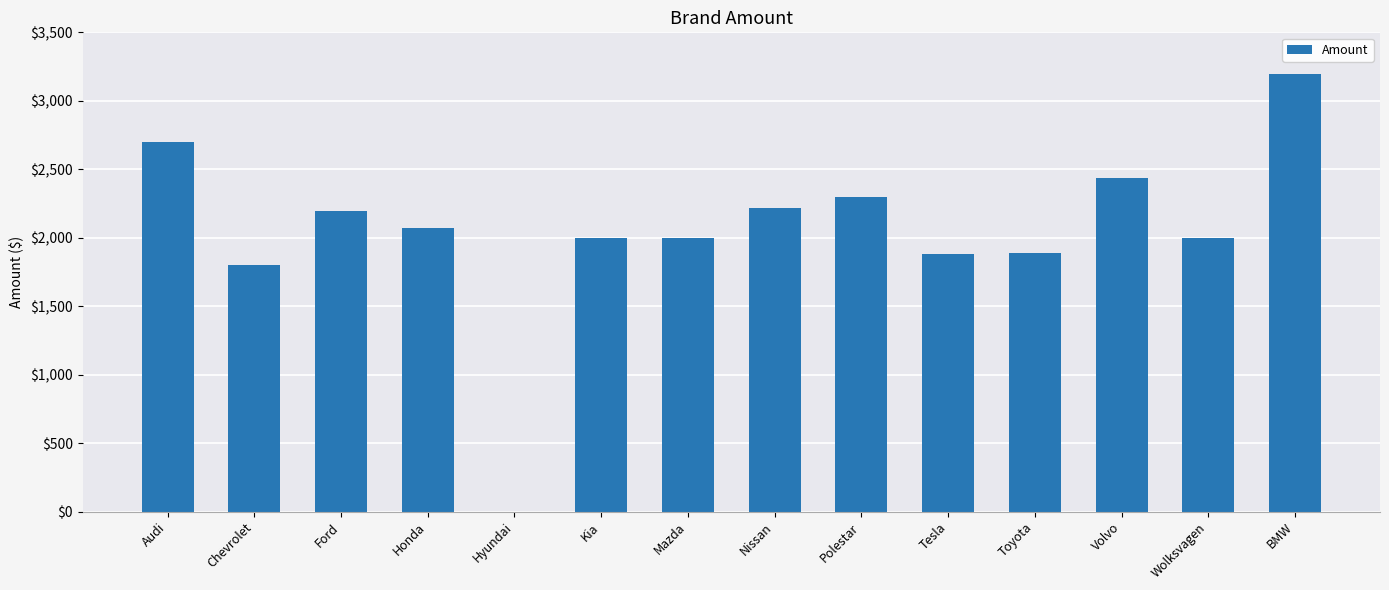

The value at Chevrolet is 3013. True or false?

False